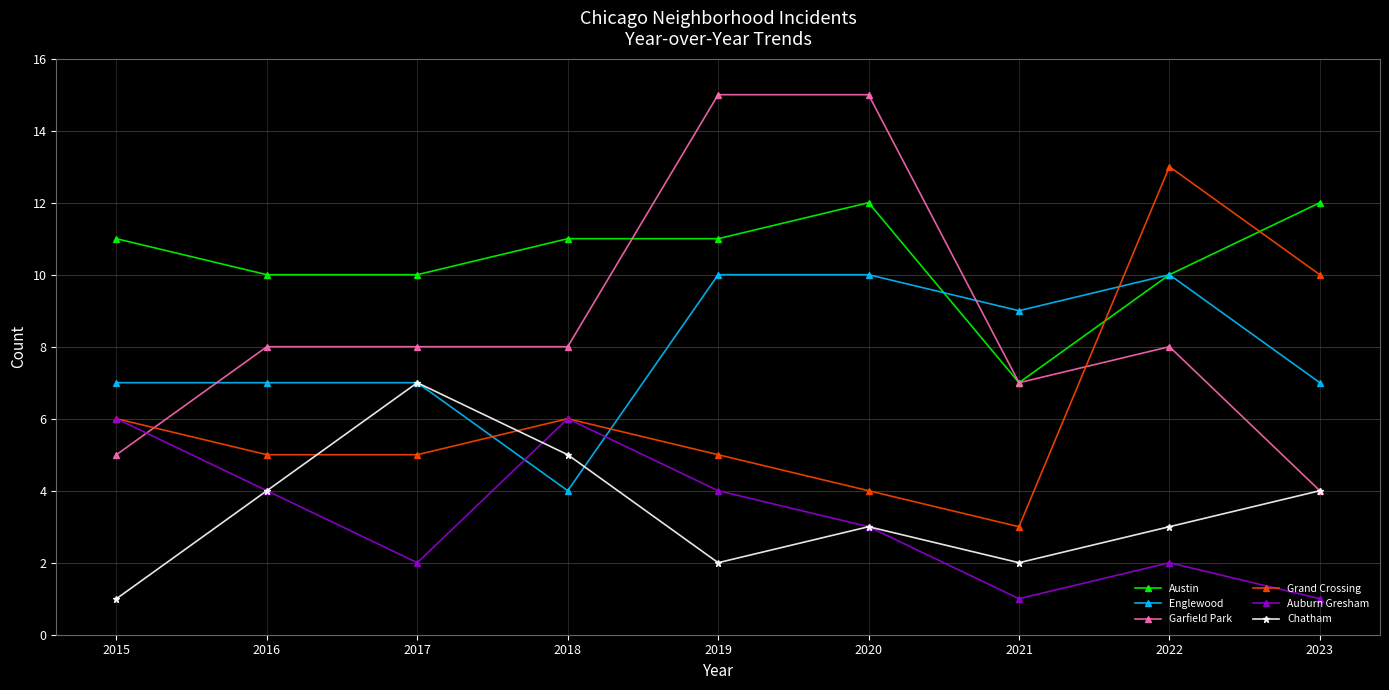

Which series ends up on top after the final intersection of Austin and Grand Crossing?

Austin